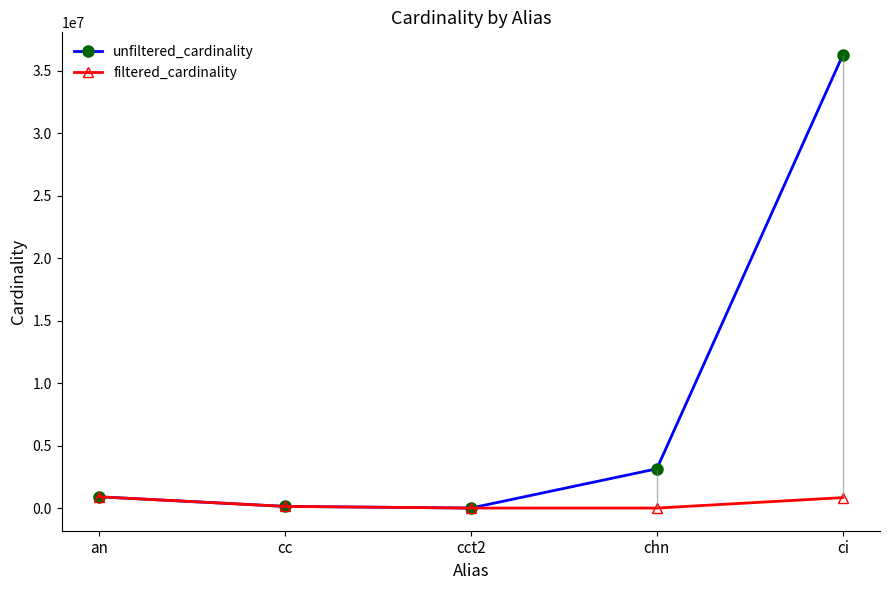

Count the number of categories in the chart.

5